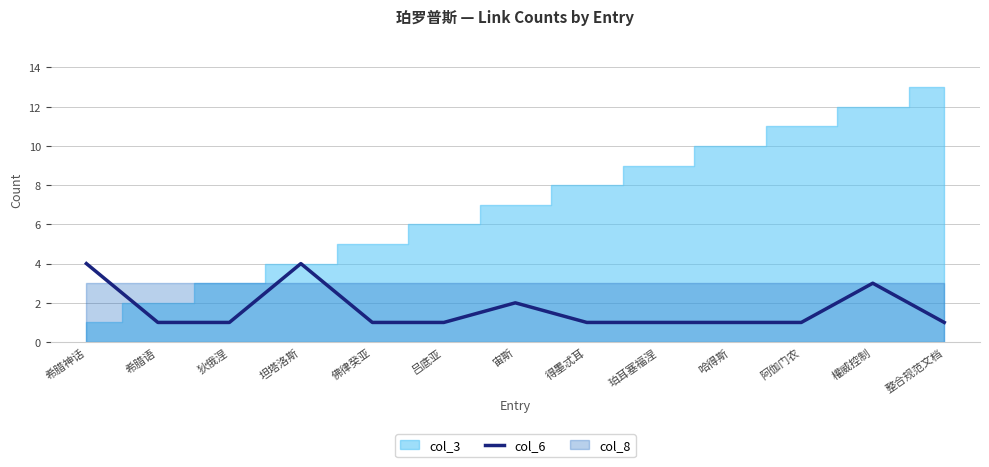

What is the value of the 3rd point from the left?

1